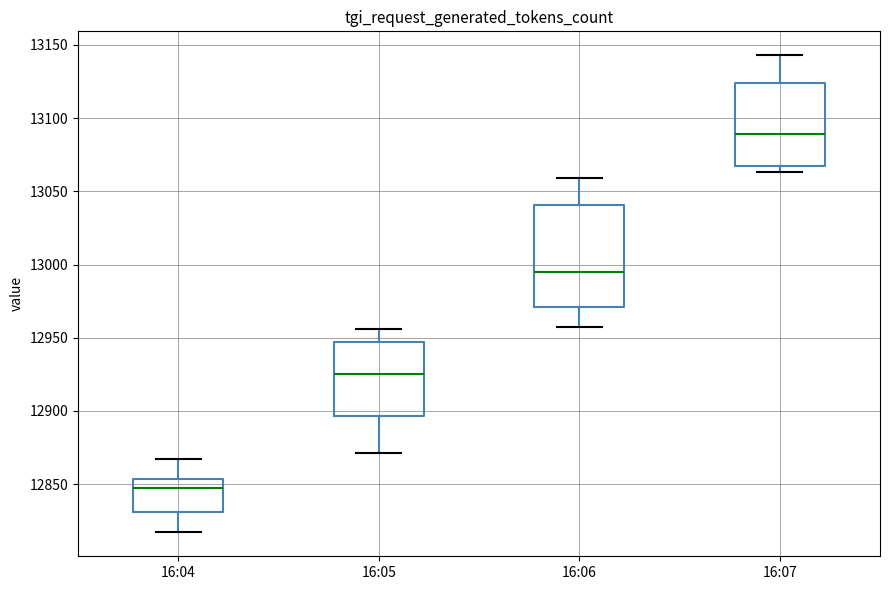

Which box is the tallest, from its lower edge to its upper edge?

16:06